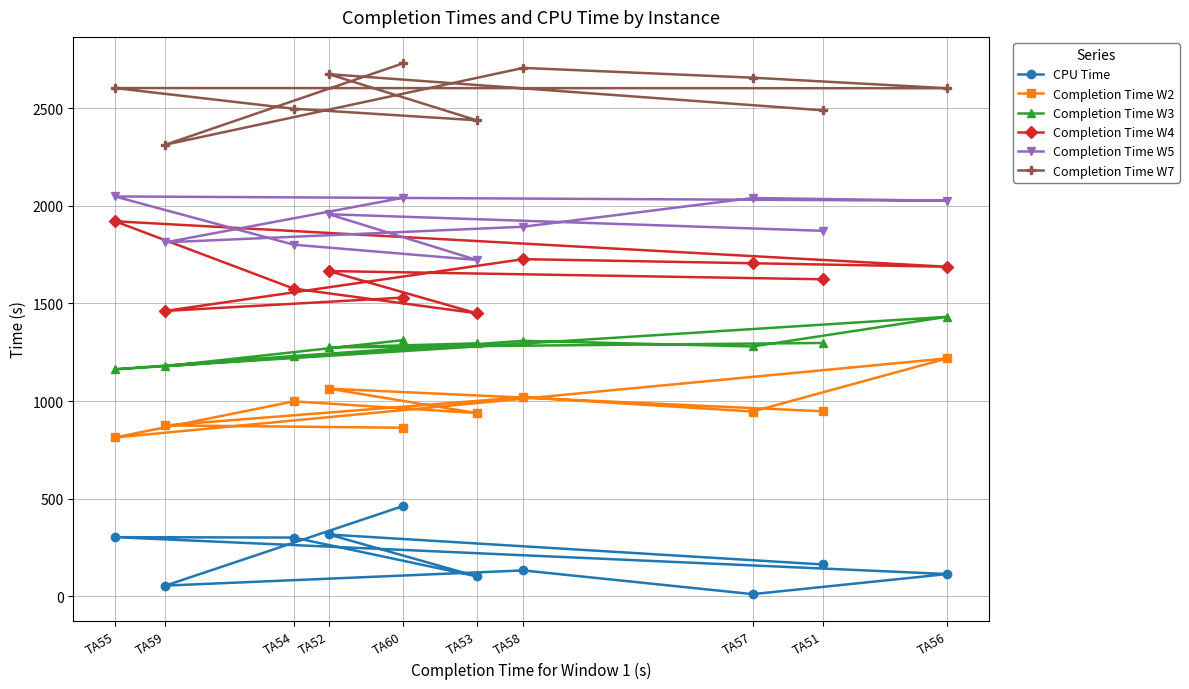

Reading left to right, transcribe all the data shown in this chart.

CPU Time: TA51=164.0	TA52=317.4	TA53=103.2	TA54=301.7	TA55=303.8	TA56=114.9	TA57=12.0	TA58=133.5	TA59=55.7	TA60=462.4
Completion Time W2: TA51=948.0	TA52=1064.0	TA53=939.0	TA54=999.0	TA55=814.0	TA56=1219.0	TA57=947.0	TA58=1020.0	TA59=876.0	TA60=864.0
Completion Time W3: TA51=1298.0	TA52=1275.0	TA53=1296.0	TA54=1231.0	TA55=1163.0	TA56=1432.0	TA57=1280.0	TA58=1309.0	TA59=1179.0	TA60=1312.0
Completion Time W4: TA51=1624.0	TA52=1666.0	TA53=1450.0	TA54=1576.0	TA55=1921.0	TA56=1688.0	TA57=1706.0	TA58=1727.0	TA59=1462.0	TA60=1530.0
Completion Time W5: TA51=1872.0	TA52=1957.0	TA53=1723.0	TA54=1801.0	TA55=2048.0	TA56=2026.0	TA57=2040.0	TA58=1893.0	TA59=1813.0	TA60=2041.0
Completion Time W7: TA51=2489.0	TA52=2674.0	TA53=2438.0	TA54=2497.0	TA55=2603.0	TA56=2602.0	TA57=2656.0	TA58=2706.0	TA59=2313.0	TA60=2729.0